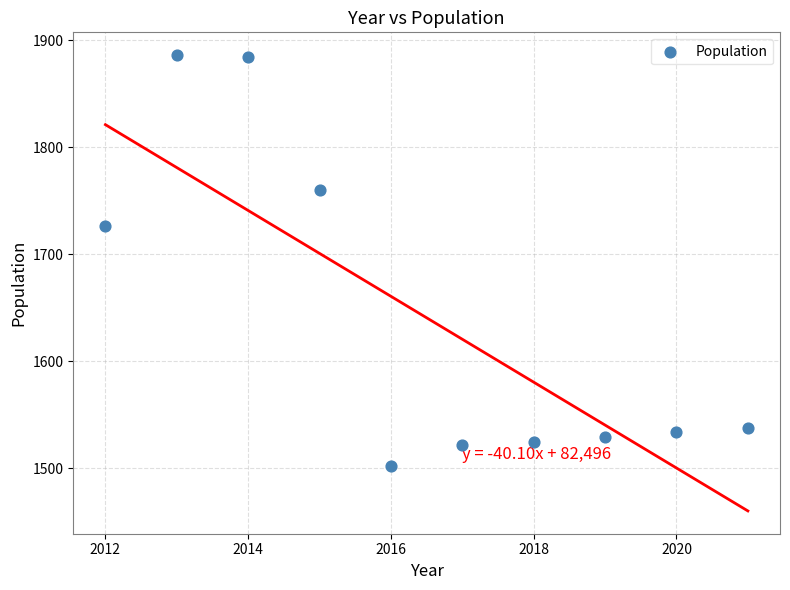

What Y value in the scatter plot is closest to 1694?

1726